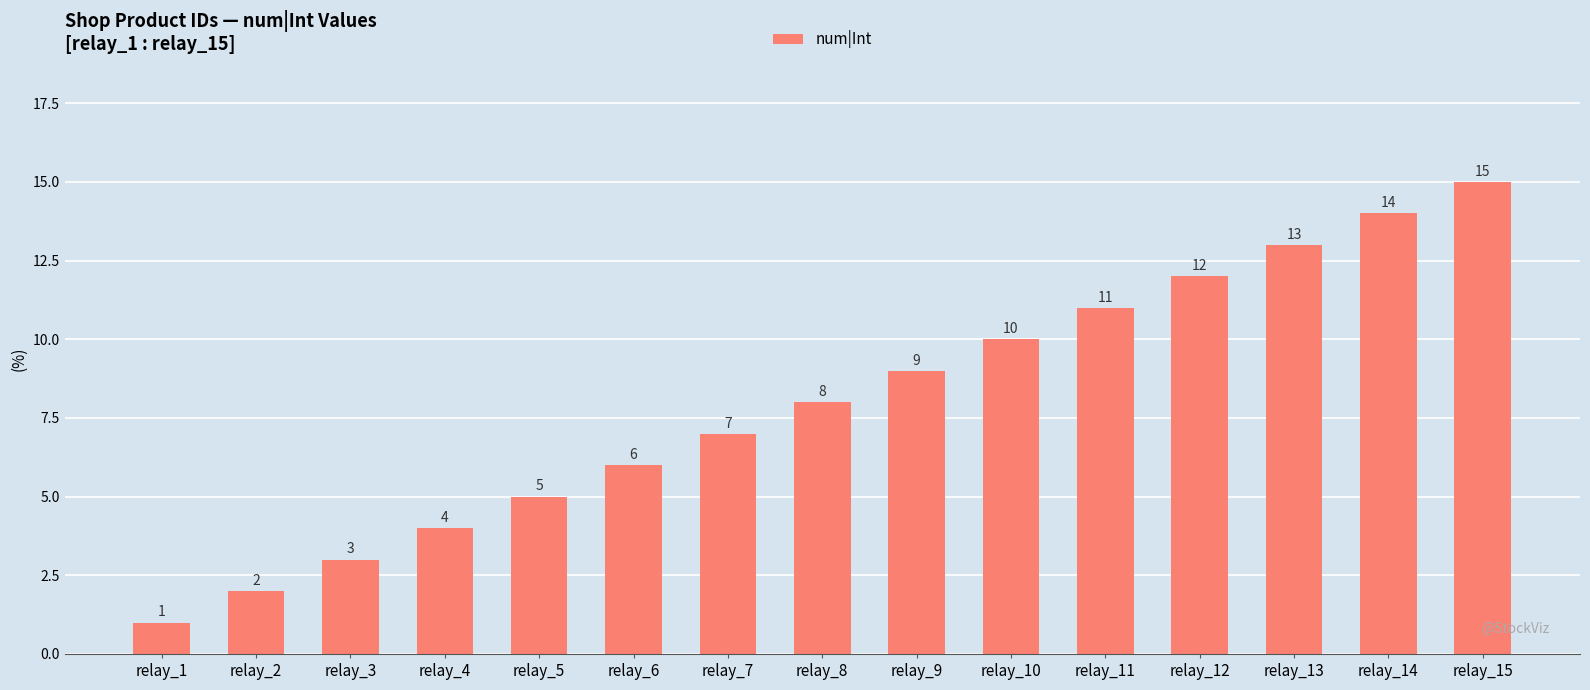

The value at relay_10 is 10. True or false?

True